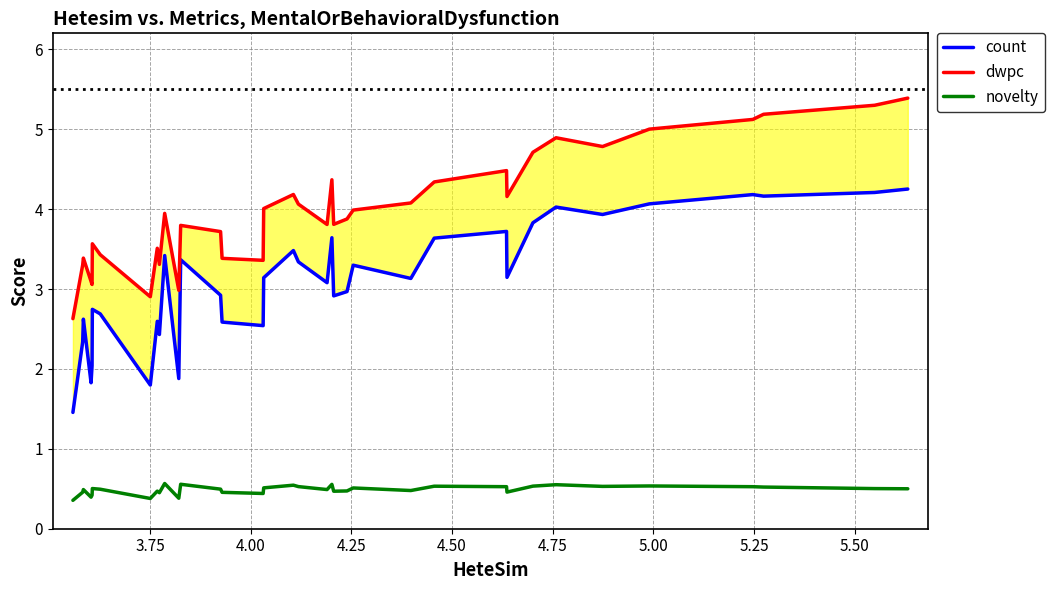

What are all the series names shown in the legend?

count, dwpc, novelty